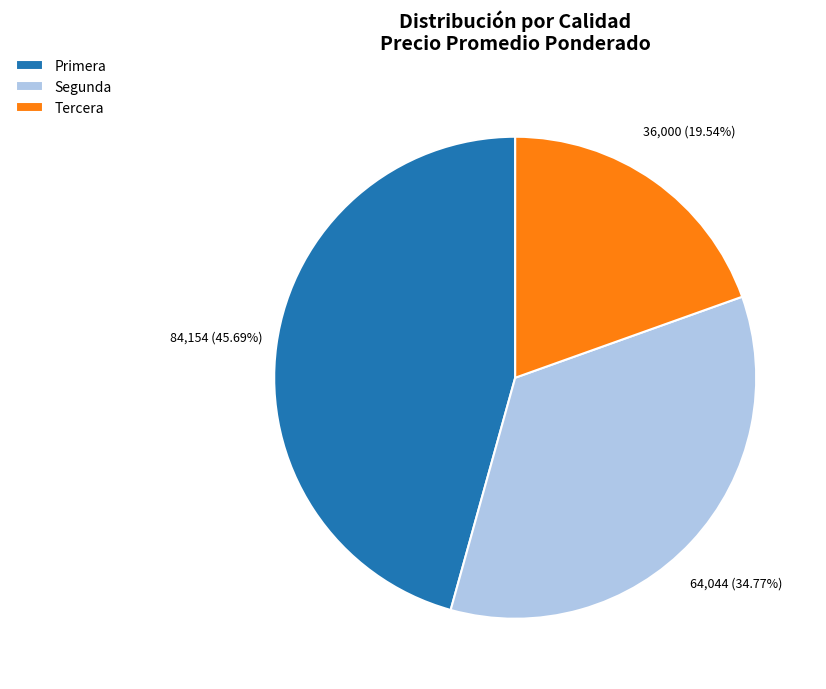

Which slice is the smallest?

Tercera